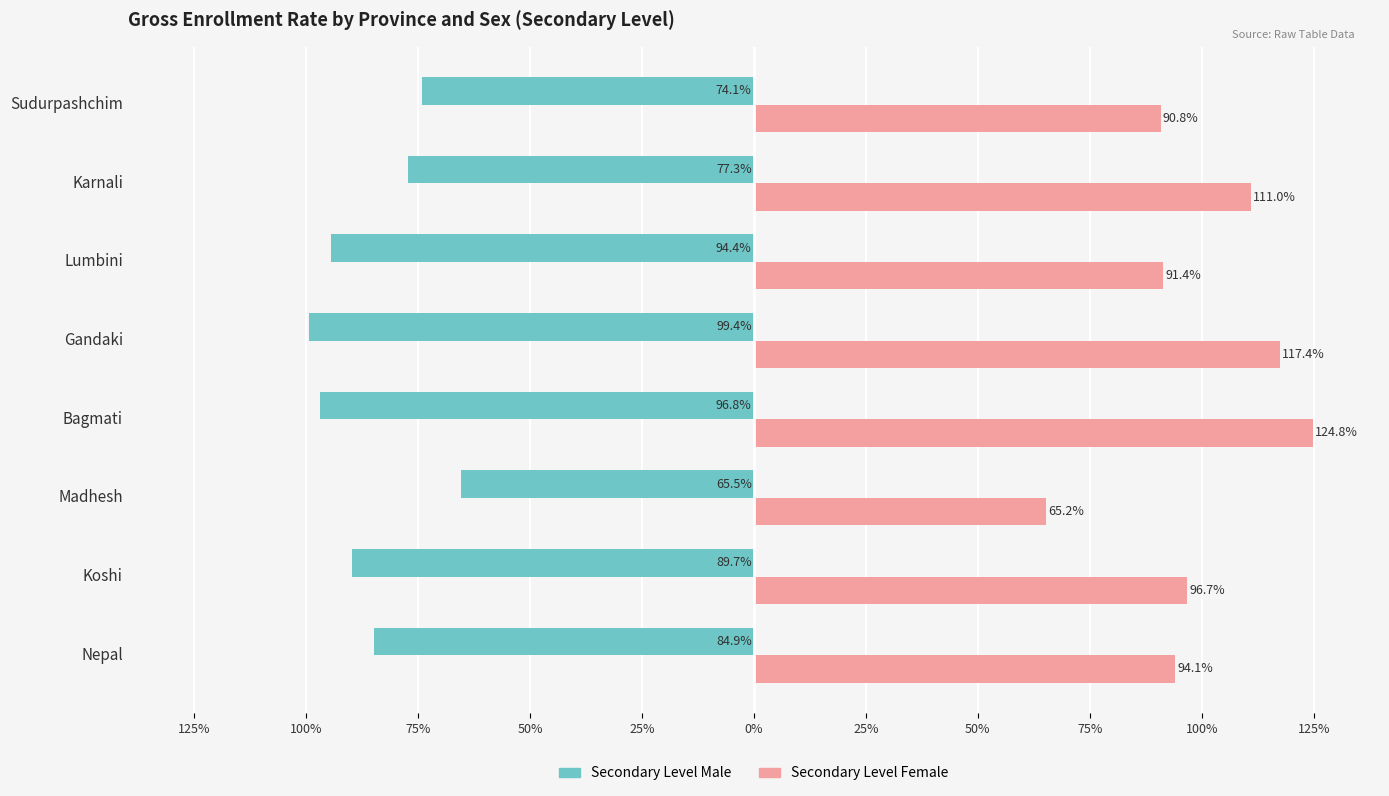

What are all the series names shown in the legend?

Secondary Level Male, Secondary Level Female